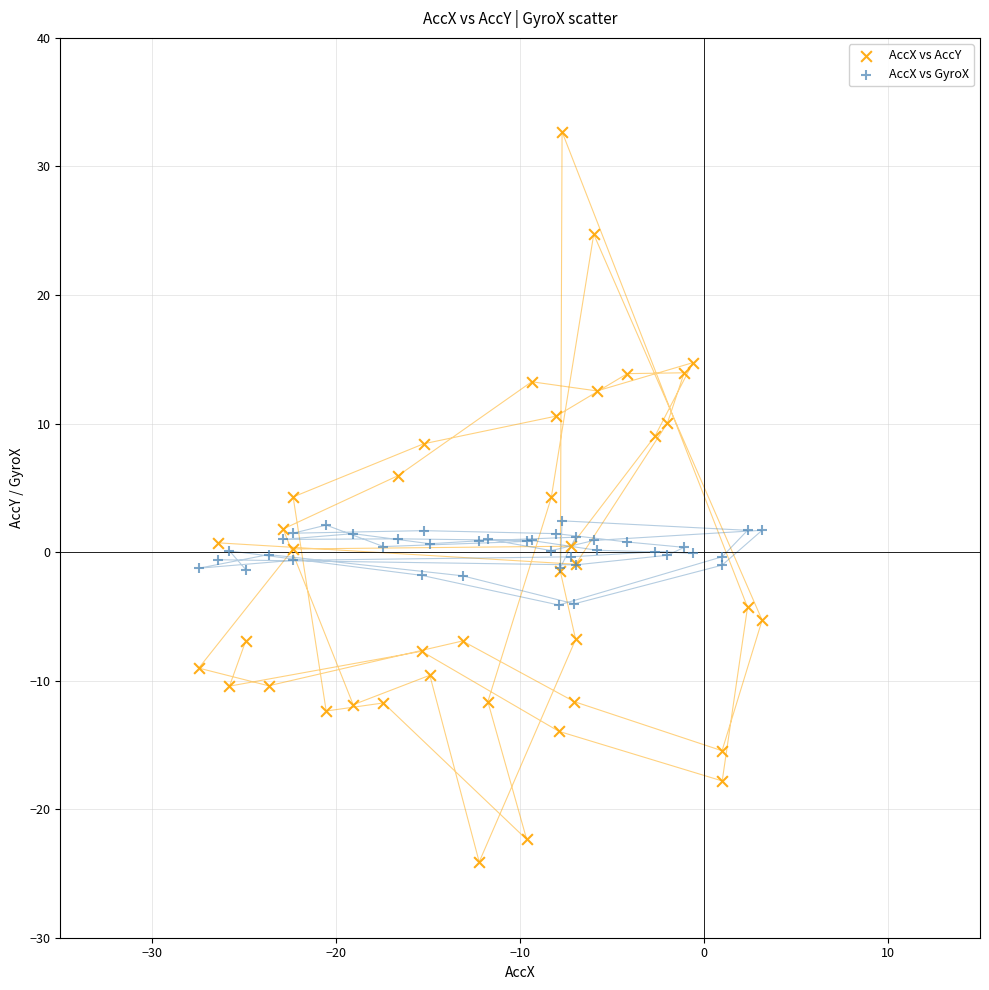

Which series has the largest Y range (max minus min)?

AccX vs AccY